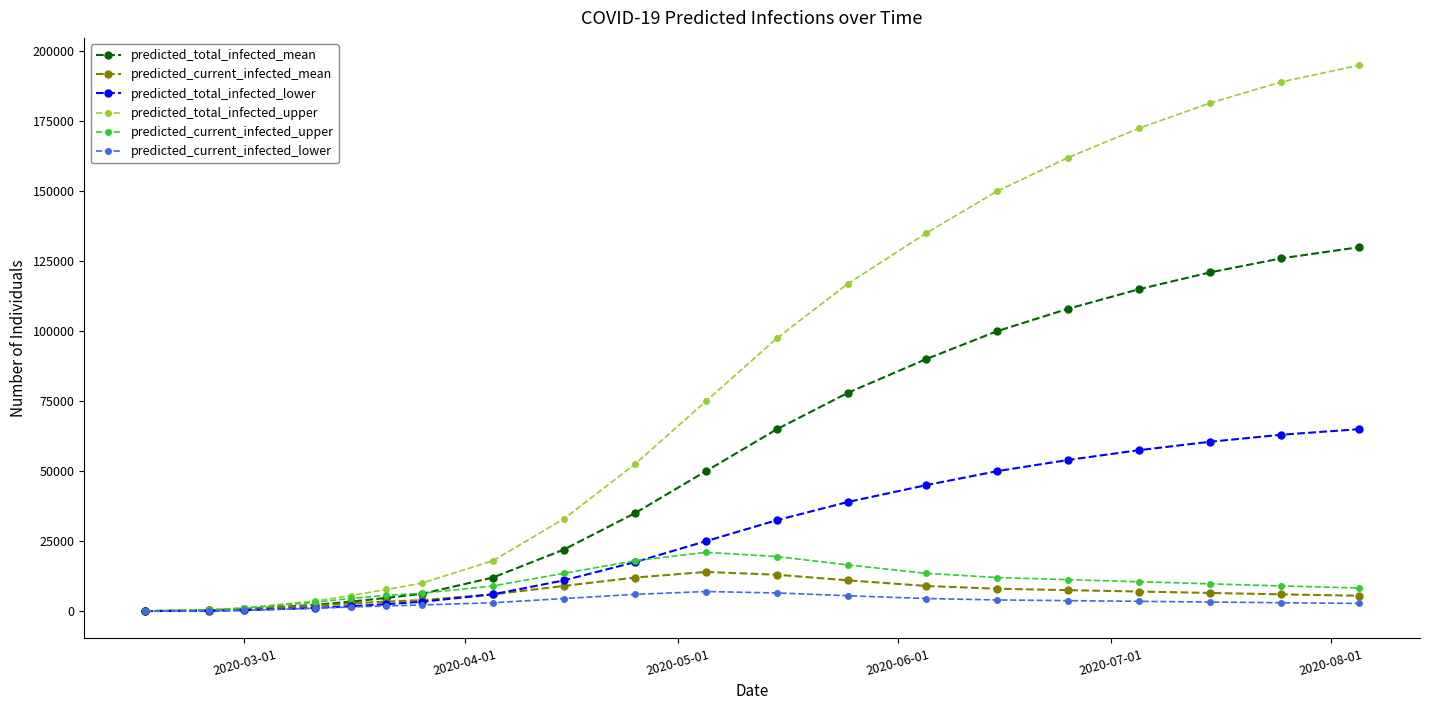

At how many categories does at least one series exceed 27732?

12